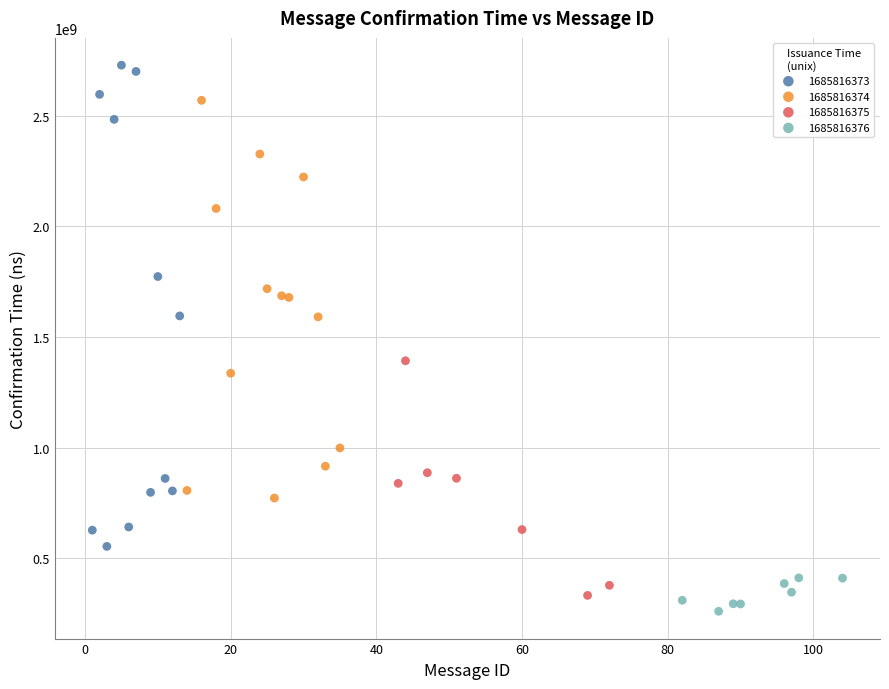

Which series contains the highest Y value?

1685816373